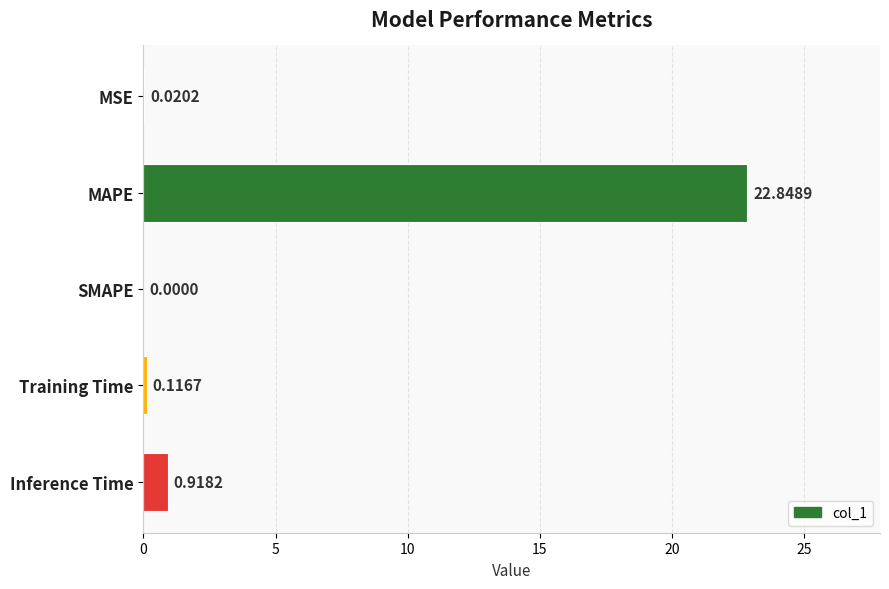

What is the sum of the values at MAPE and SMAPE?

22.8